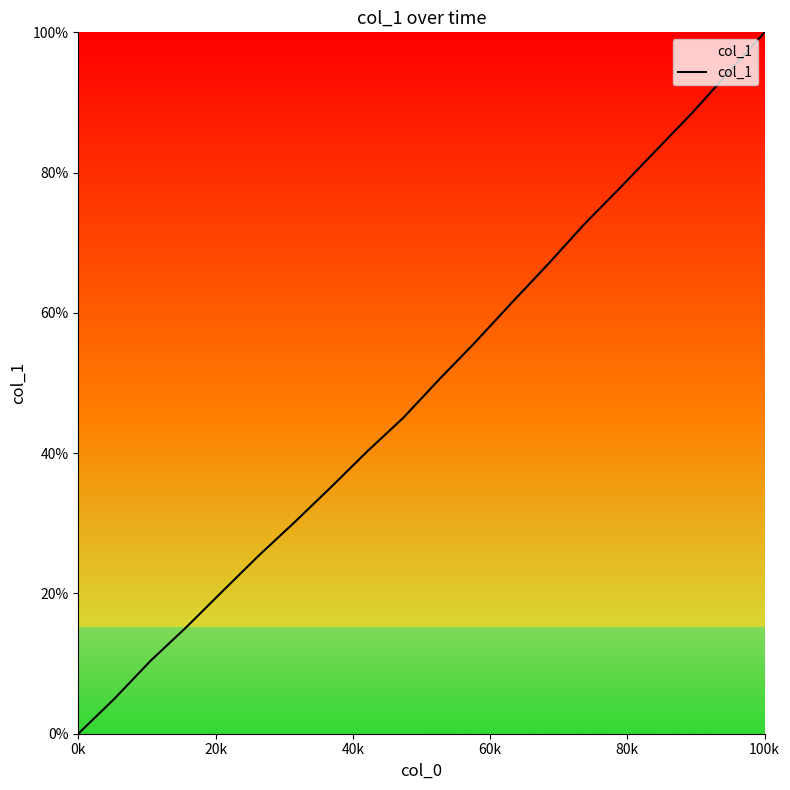

What is the maximum value shown in the chart?

100.0